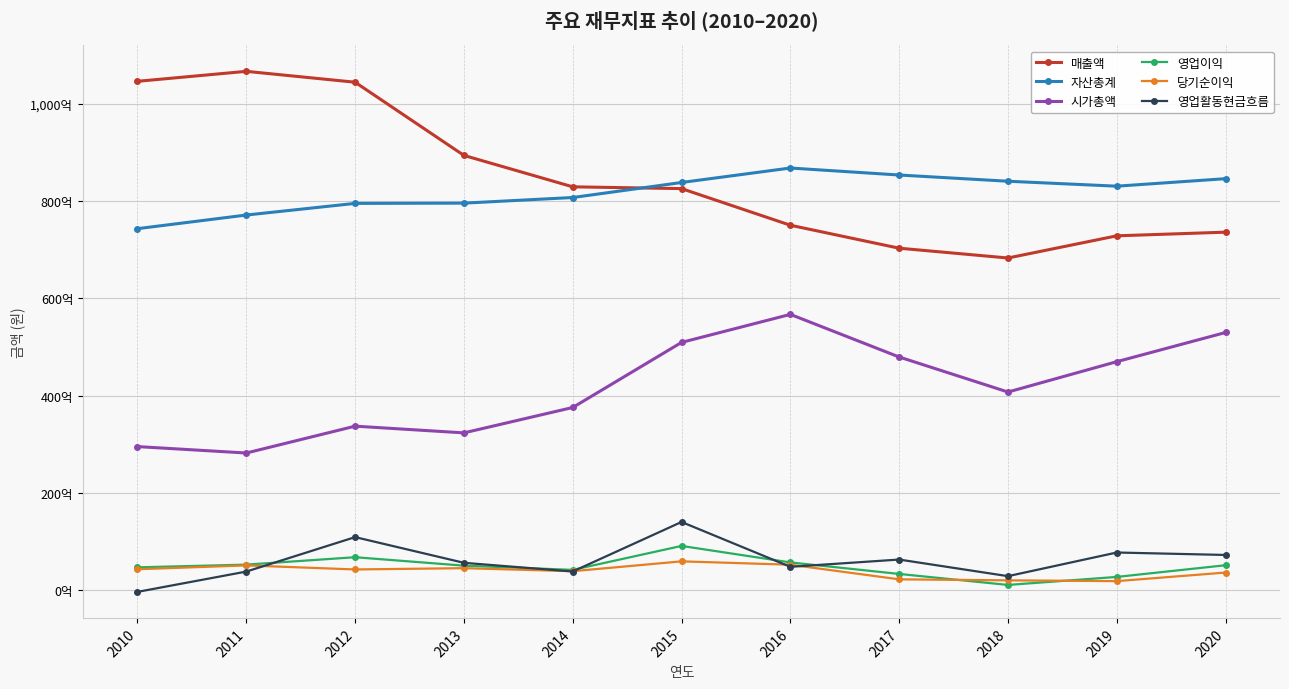

How many interior local peaks does the 영업이익 series have?

2